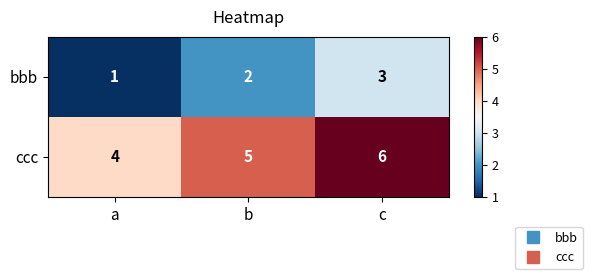

What is the difference between the highest and lowest values at b?

3